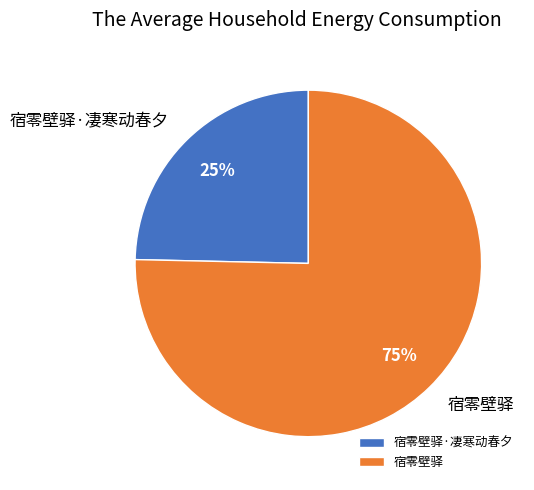

Do 宿零壁驿·凄寒动春夕 and 宿零壁驿 together represent more than half of the pie?

Yes